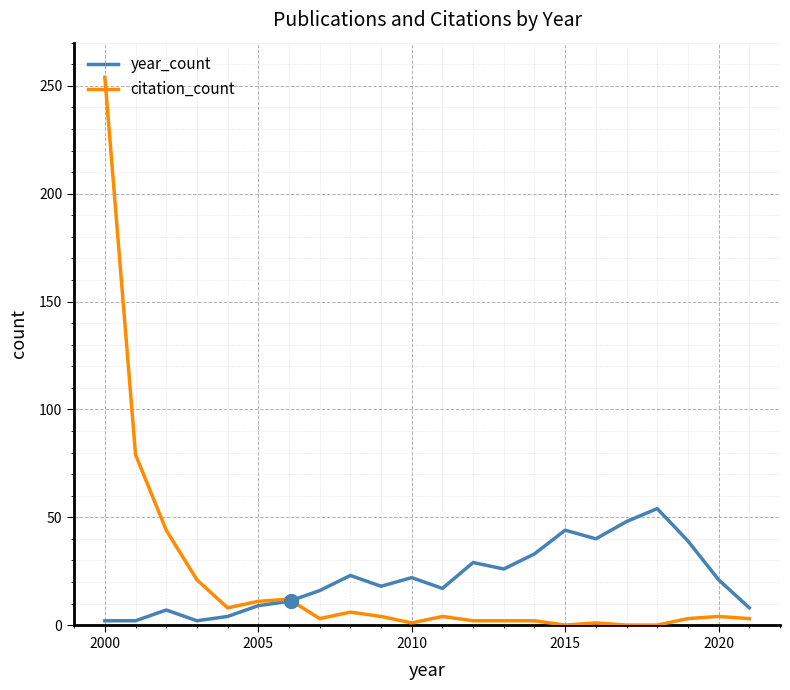

What is the maximum value for citation_count?

254